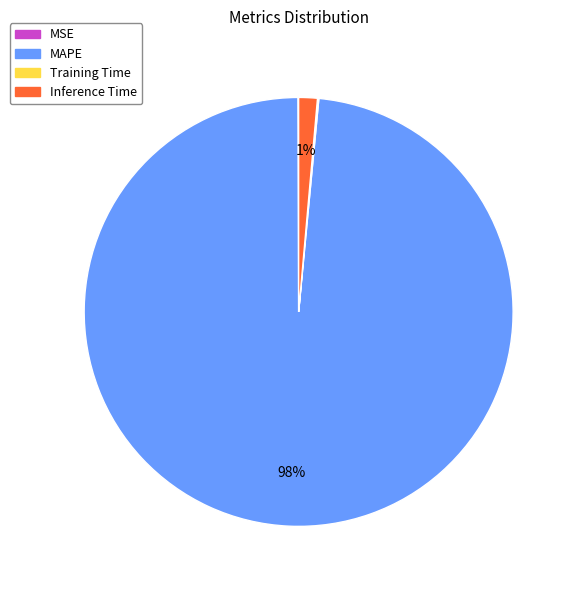

To the nearest percent, what is the average slice percentage?

25%